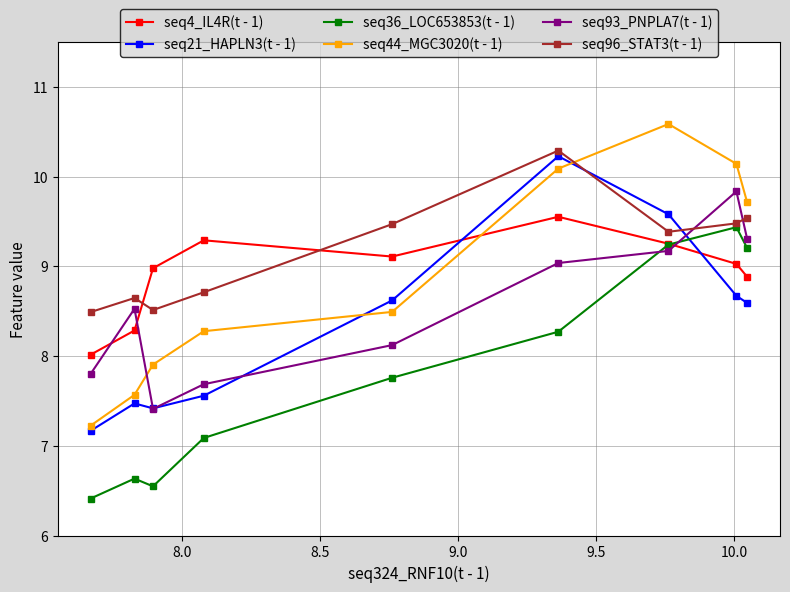

What is the greatest value displayed?

10.6